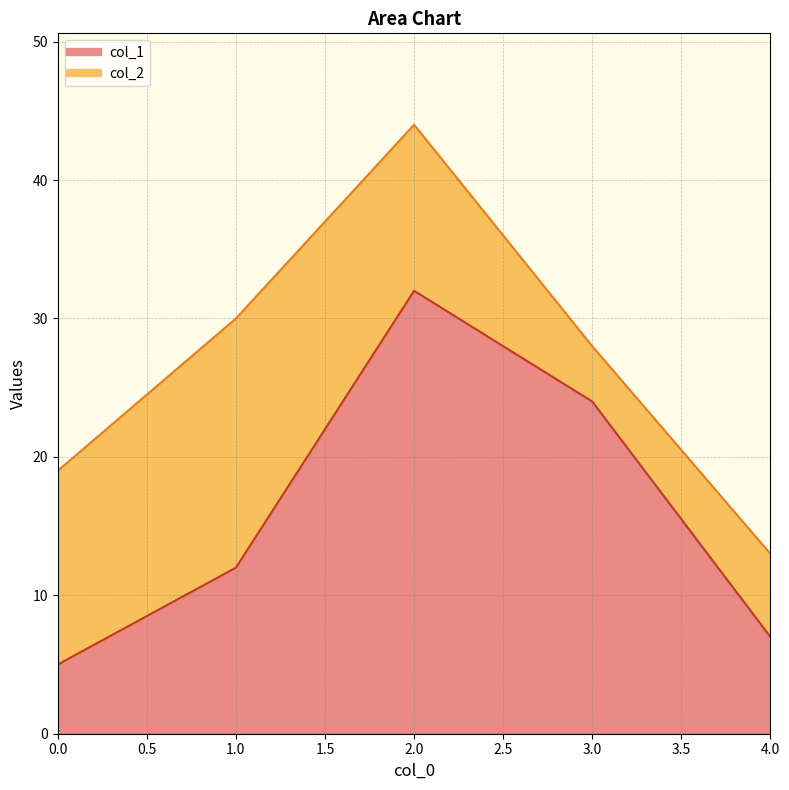

What is the difference between the maximum and minimum values?

27